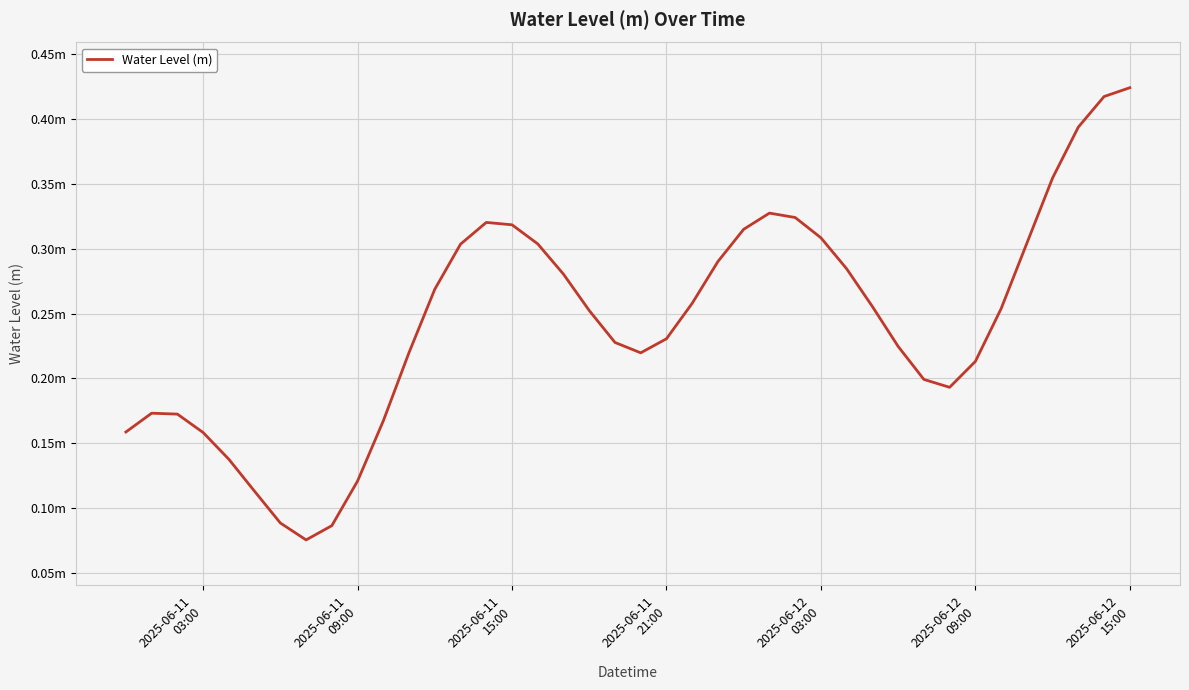

Is this an area chart (filled region under the line)?

No